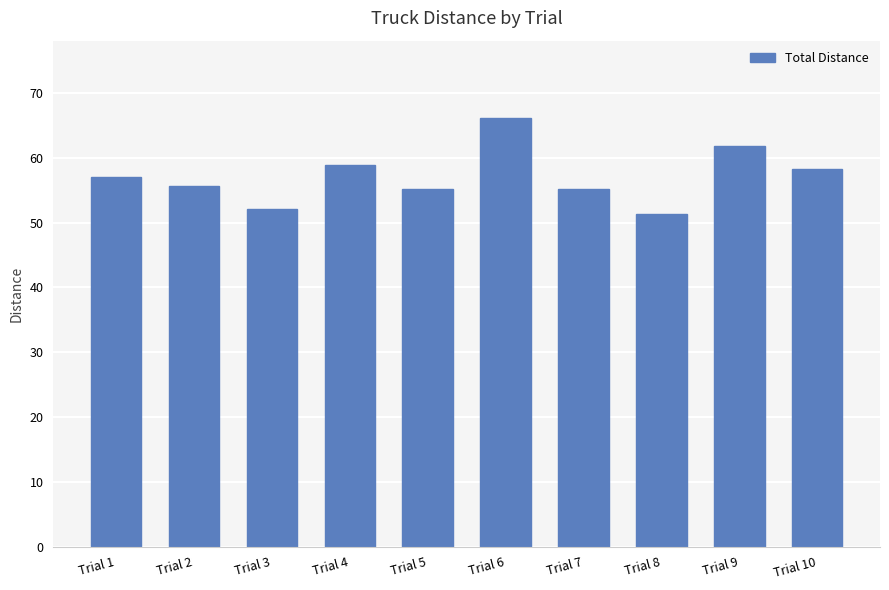

Does the chart contain any negative values?

No